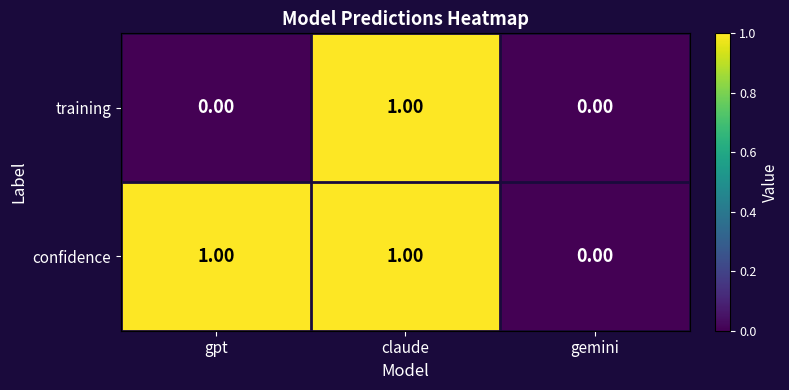

Rank the series by their average value, from highest to lowest.

confidence, training